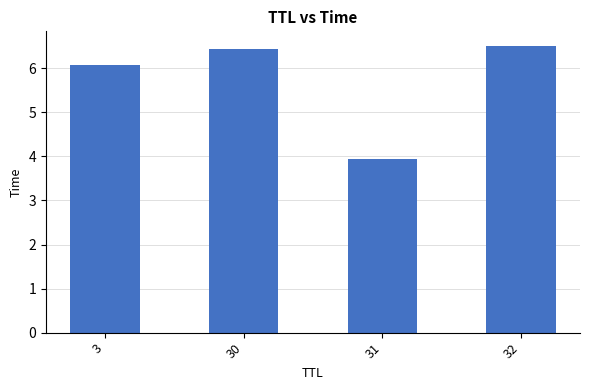

Rank the categories by value from highest to lowest.

32, 30, 3, 31